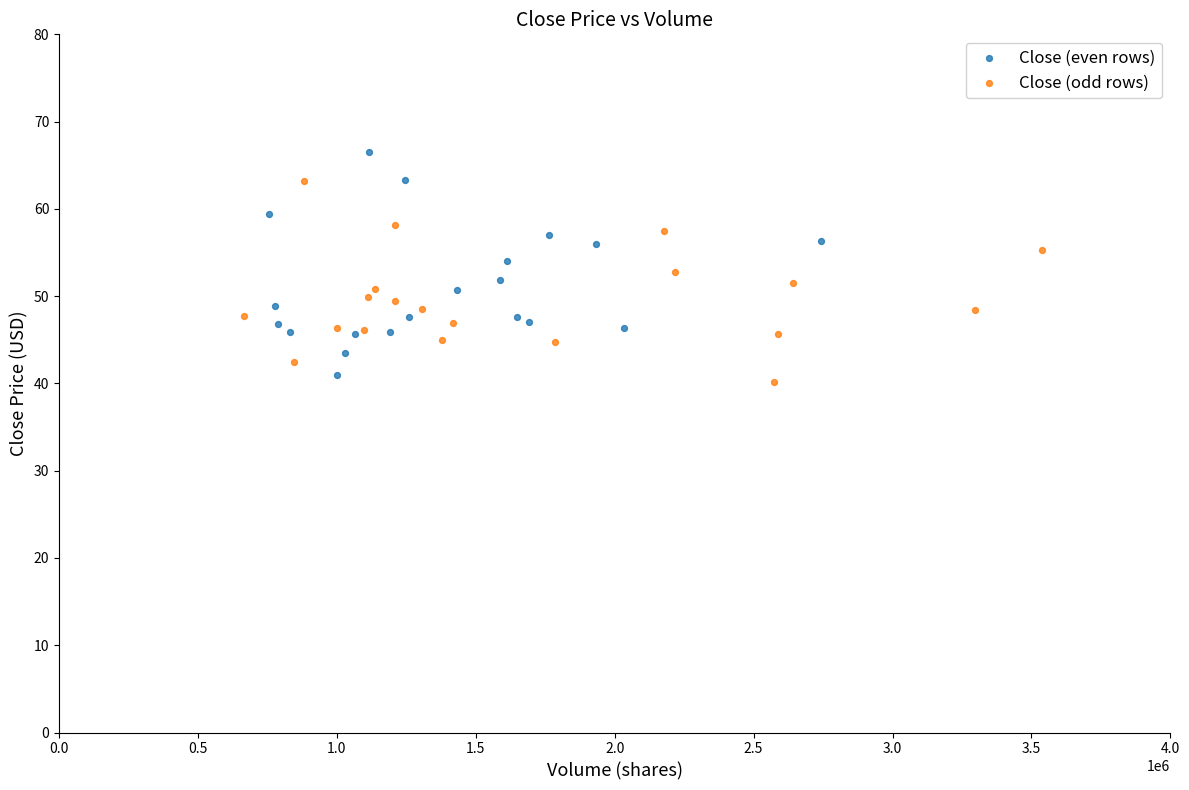

Which series has the widest spread of Y values?

Close (even rows)